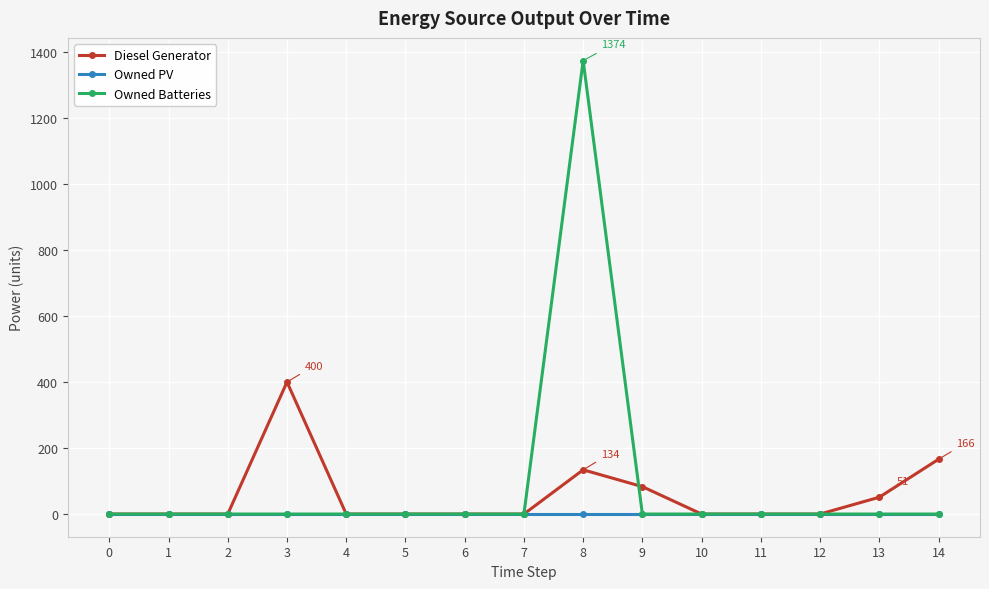

At which category is the sum across all series the highest?

8